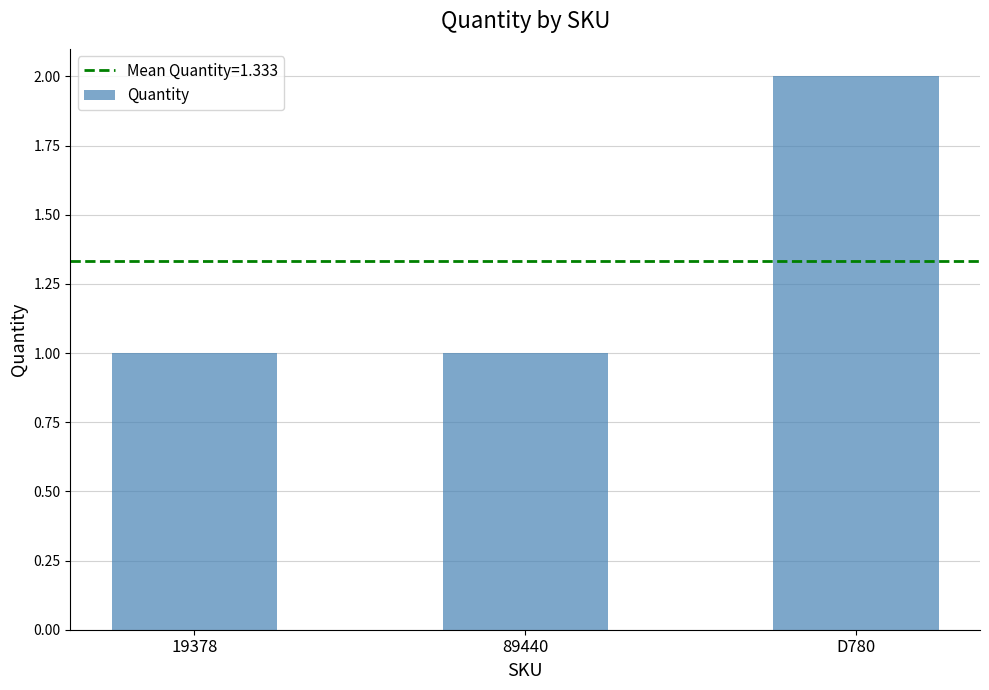

Reading left to right, list all the values displayed in this chart.

1	1	2